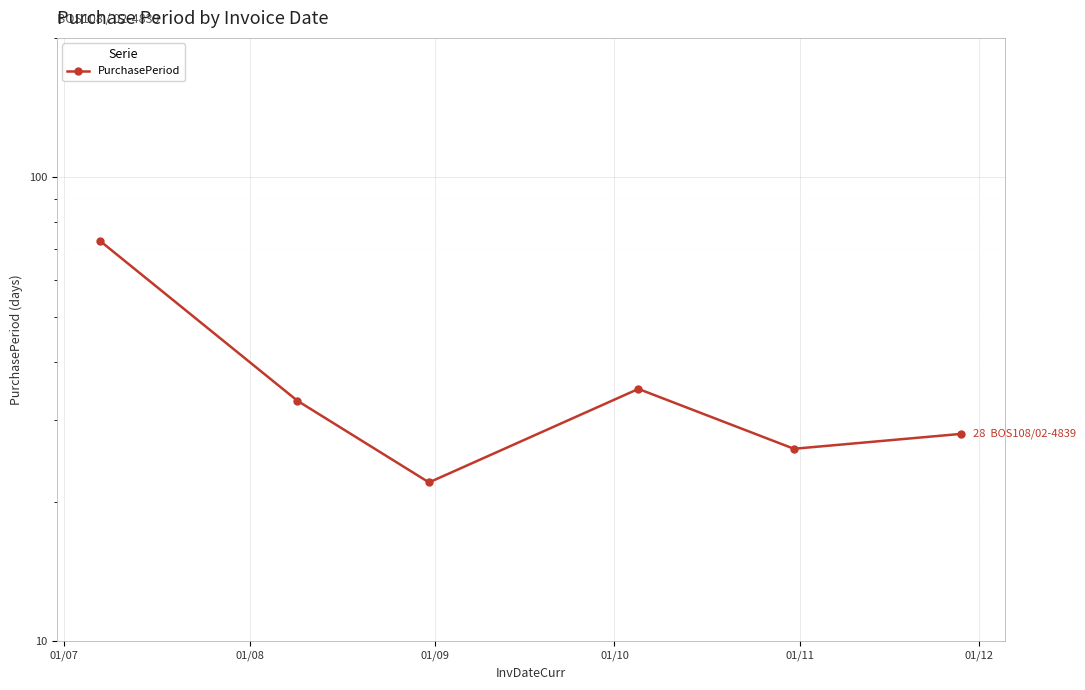

True or false: there are more than 1 points higher than both neighbors.

False